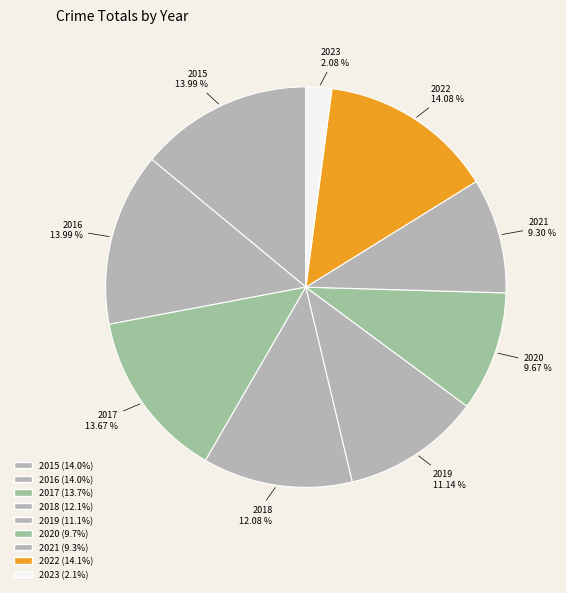

Which category has the smallest portion of the pie?

2023